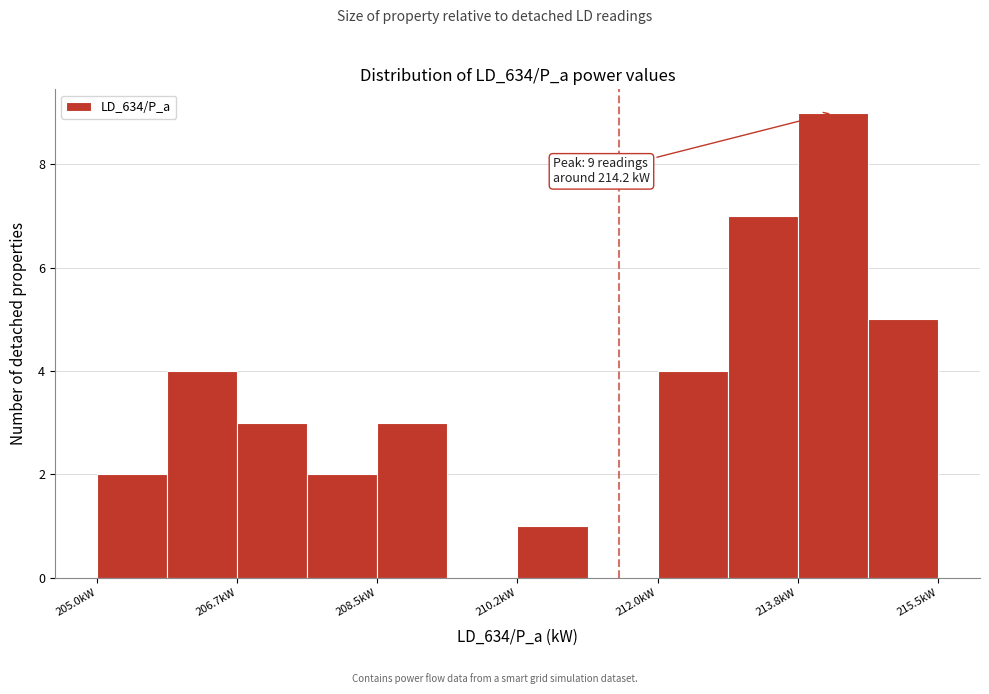

Which range on the x-axis has the tallest bar?

213.8 to 214.6